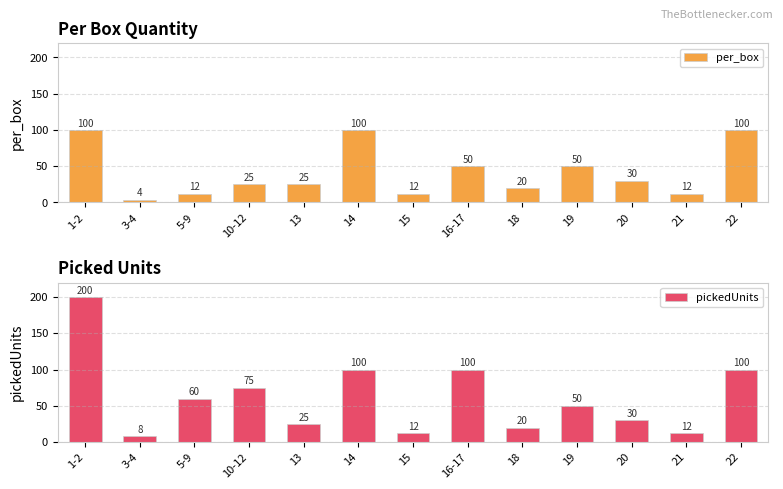

Rank the series by their maximum value, from highest to lowest.

pickedUnits, per_box